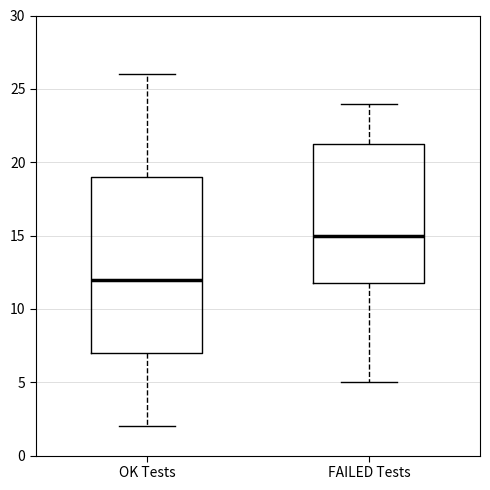

Which box has the highest median line?

FAILED Tests